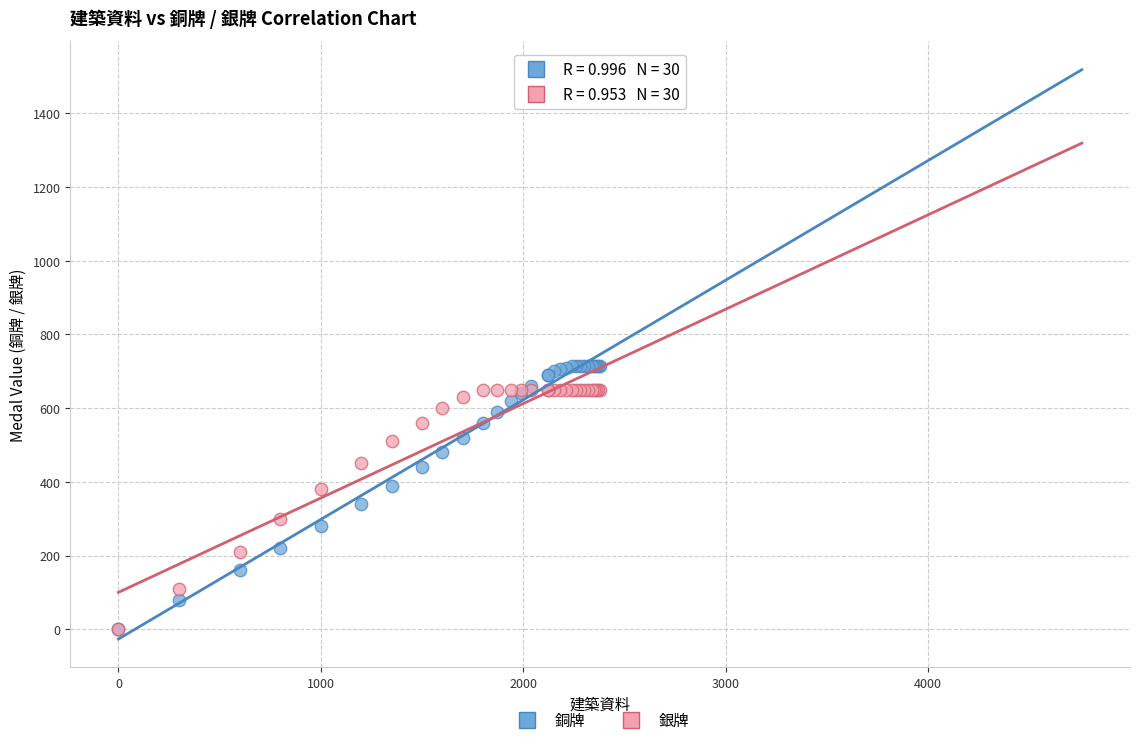

Which series has the largest Y range (max minus min)?

銅牌